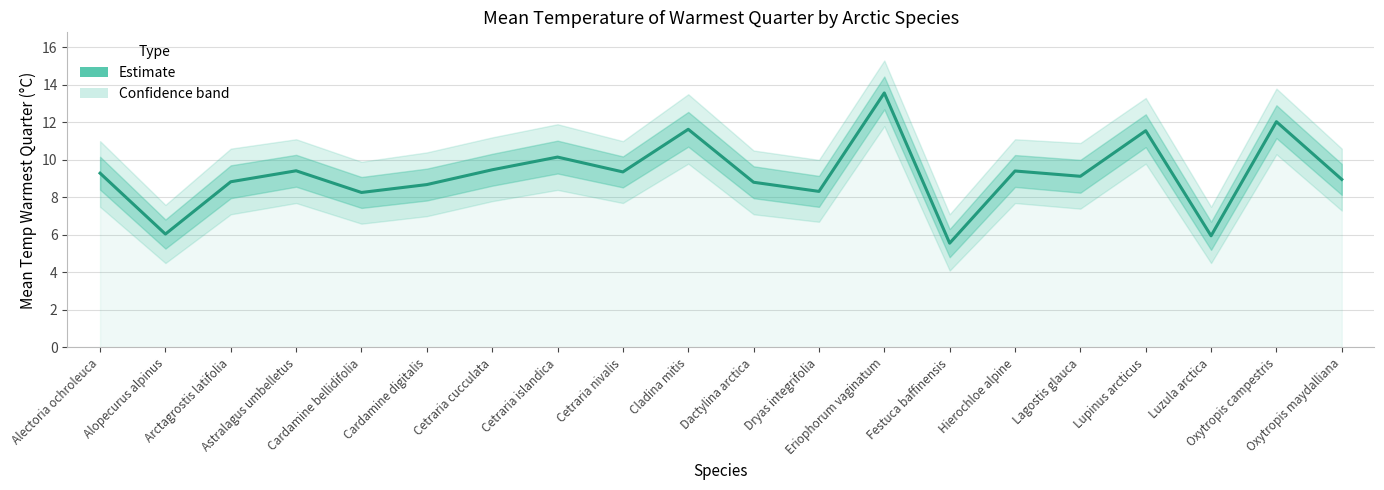

What is the difference between the second highest and second lowest values?

6.1